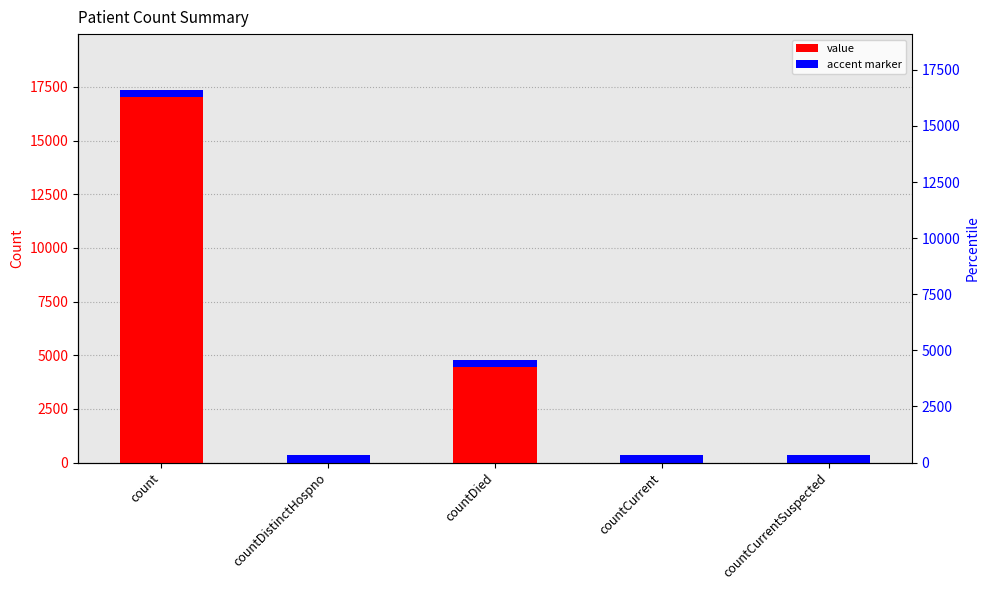

The value at countCurrent is 176. True or false?

True